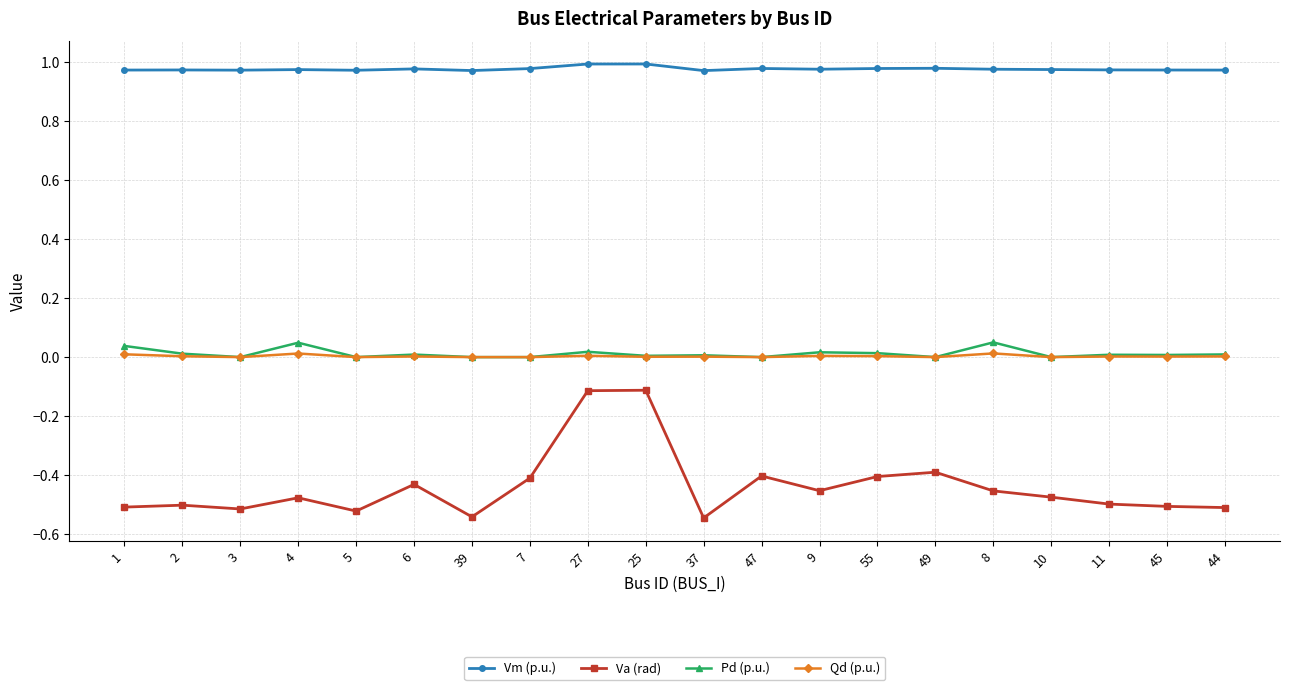

Which series has the largest range (max minus min)?

Va (rad)